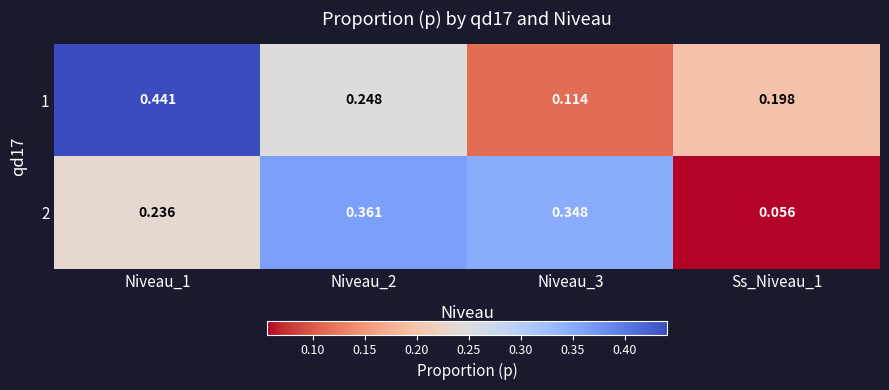

Is the value of 1 at Niveau_1 greater than the value of 2 at Ss_Niveau_1?

Yes